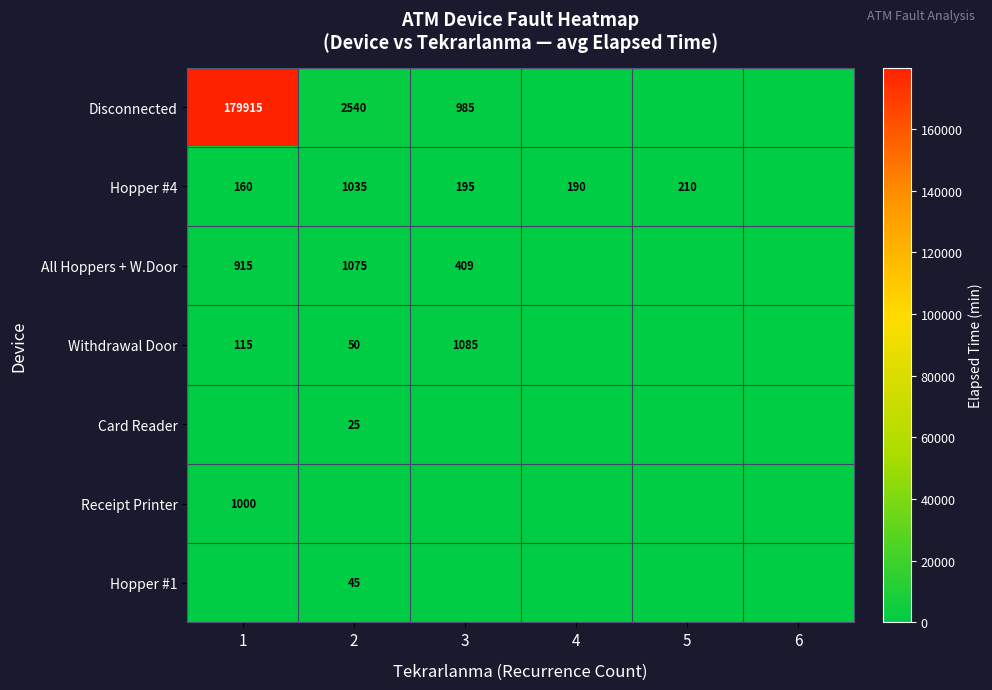

Count the number of data series in this chart.

7